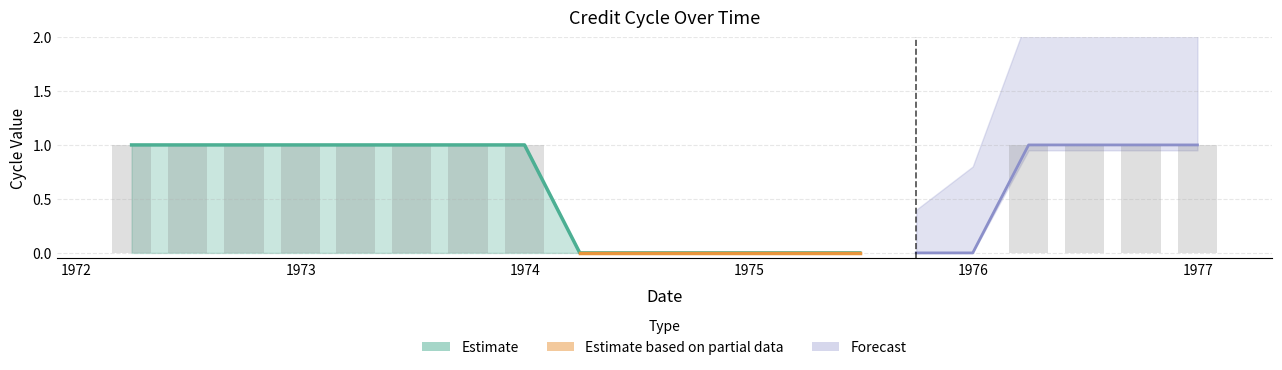

Are the bars horizontal?

No